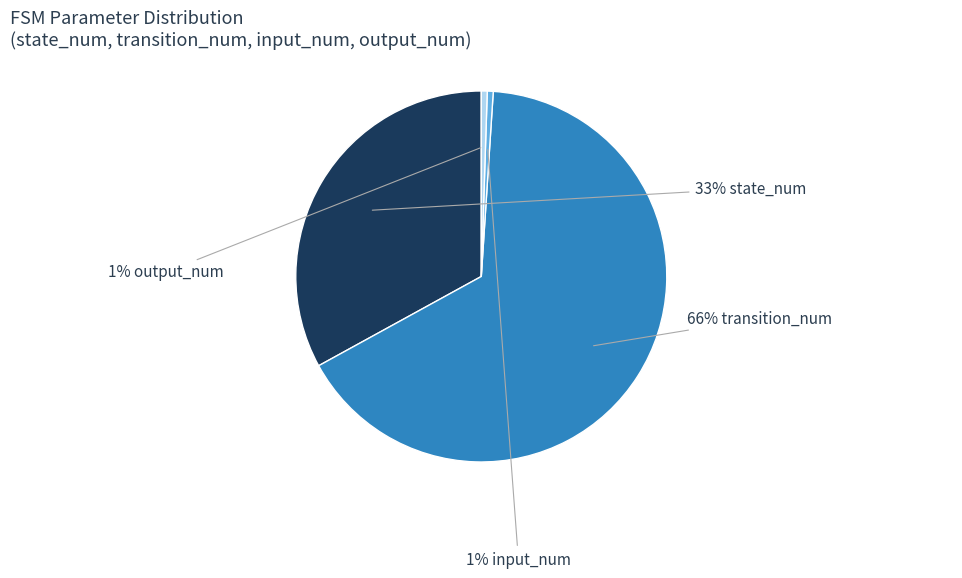

Is there a majority slice in this chart?

Yes